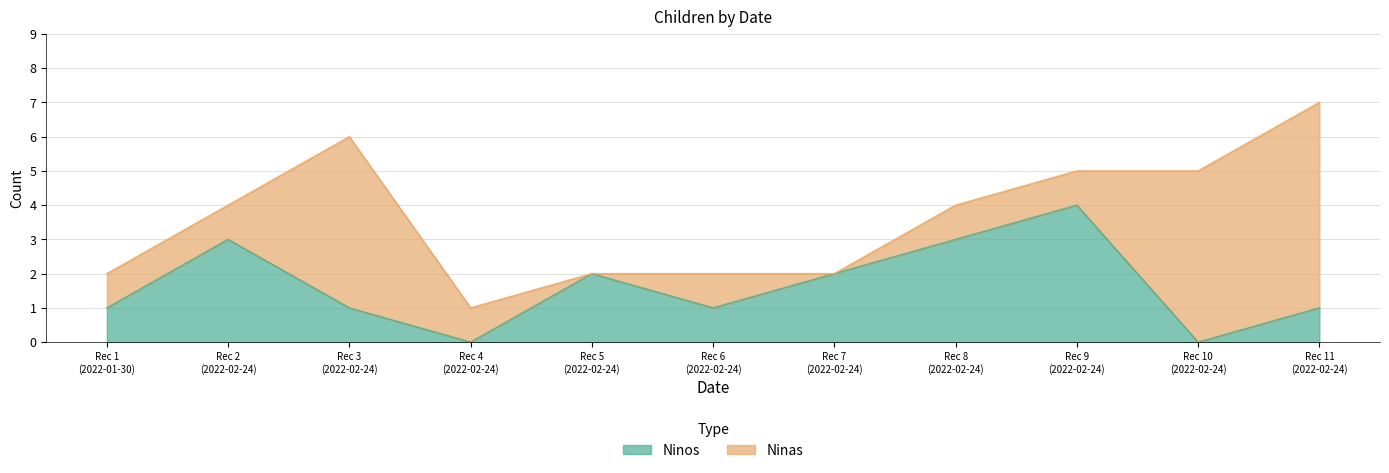

What is the maximum value shown in the chart?

4